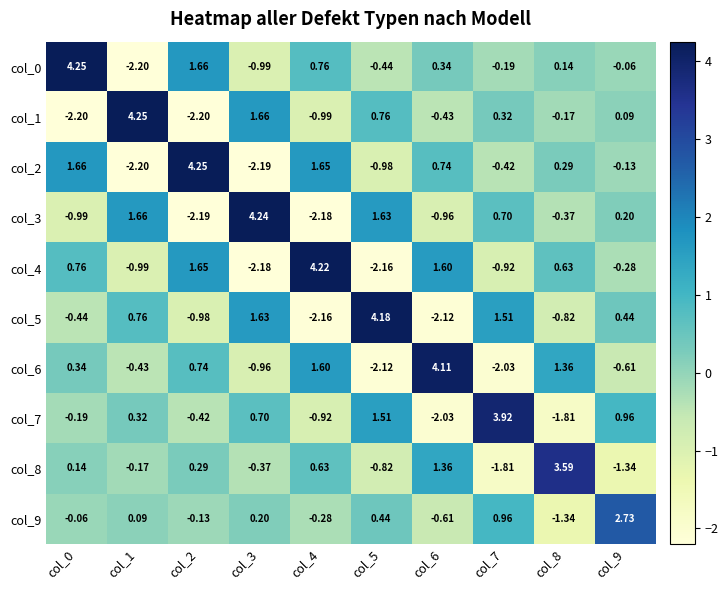

Reading right to left, extract all data points from this chart.

col_0: col_9=-0.1	col_8=0.1	col_7=-0.2	col_6=0.3	col_5=-0.4	col_4=0.8	col_3=-1.0	col_2=1.7	col_1=-2.2	col_0=4.2
col_1: col_9=0.1	col_8=-0.2	col_7=0.3	col_6=-0.4	col_5=0.8	col_4=-1.0	col_3=1.7	col_2=-2.2	col_1=4.2	col_0=-2.2
col_2: col_9=-0.1	col_8=0.3	col_7=-0.4	col_6=0.7	col_5=-1.0	col_4=1.6	col_3=-2.2	col_2=4.2	col_1=-2.2	col_0=1.7
col_3: col_9=0.2	col_8=-0.4	col_7=0.7	col_6=-1.0	col_5=1.6	col_4=-2.2	col_3=4.2	col_2=-2.2	col_1=1.7	col_0=-1.0
col_4: col_9=-0.3	col_8=0.6	col_7=-0.9	col_6=1.6	col_5=-2.2	col_4=4.2	col_3=-2.2	col_2=1.6	col_1=-1.0	col_0=0.8
col_5: col_9=0.4	col_8=-0.8	col_7=1.5	col_6=-2.1	col_5=4.2	col_4=-2.2	col_3=1.6	col_2=-1.0	col_1=0.8	col_0=-0.4
col_6: col_9=-0.6	col_8=1.4	col_7=-2.0	col_6=4.1	col_5=-2.1	col_4=1.6	col_3=-1.0	col_2=0.7	col_1=-0.4	col_0=0.3
col_7: col_9=1.0	col_8=-1.8	col_7=3.9	col_6=-2.0	col_5=1.5	col_4=-0.9	col_3=0.7	col_2=-0.4	col_1=0.3	col_0=-0.2
col_8: col_9=-1.3	col_8=3.6	col_7=-1.8	col_6=1.4	col_5=-0.8	col_4=0.6	col_3=-0.4	col_2=0.3	col_1=-0.2	col_0=0.1
col_9: col_9=2.7	col_8=-1.3	col_7=1.0	col_6=-0.6	col_5=0.4	col_4=-0.3	col_3=0.2	col_2=-0.1	col_1=0.1	col_0=-0.1